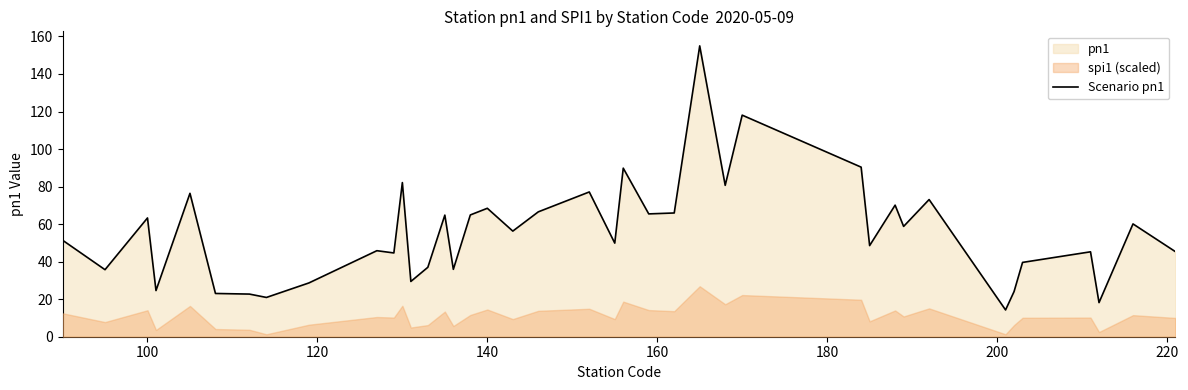

What is the maximum value shown in the chart?

155.0